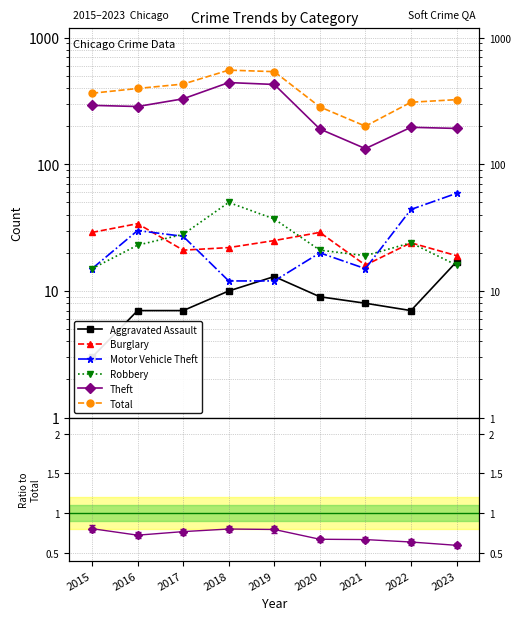

At which category does the chart reach its peak across all series?

2018